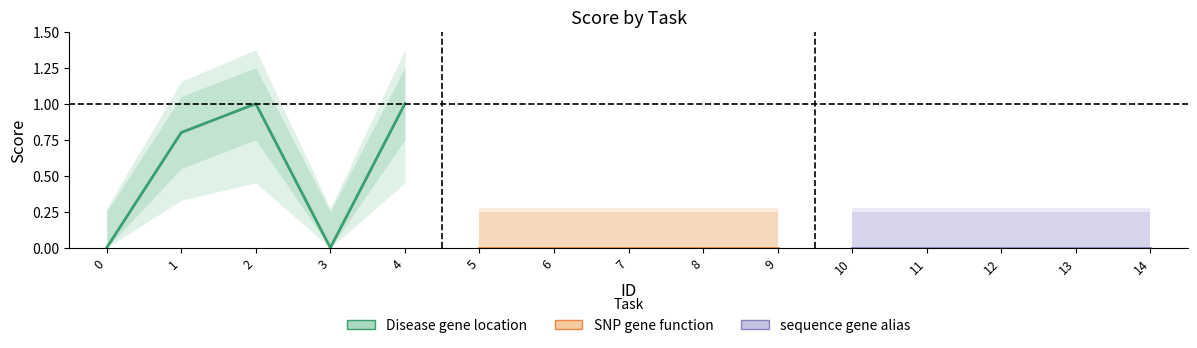

True or false: Disease gene location and SNP gene function cross at least once.

False